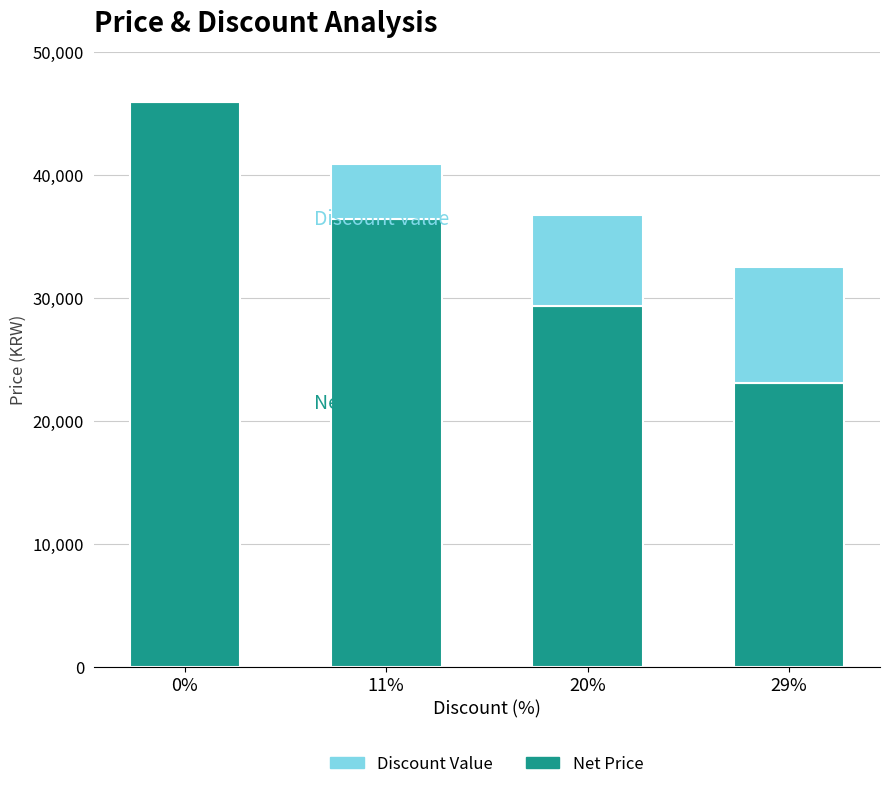

True or false: Net Price has a value of 67697 at 0%.

False